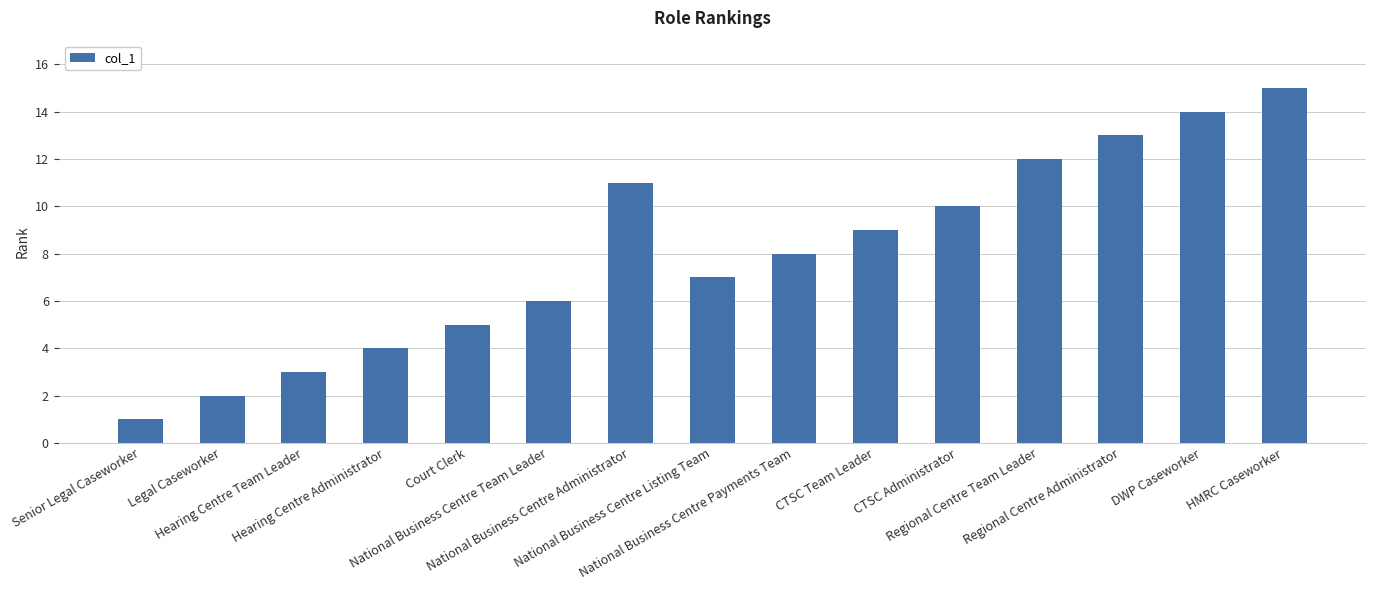

What is the sum of the values at Regional Centre Administrator and National Business Centre Payments Team?

21